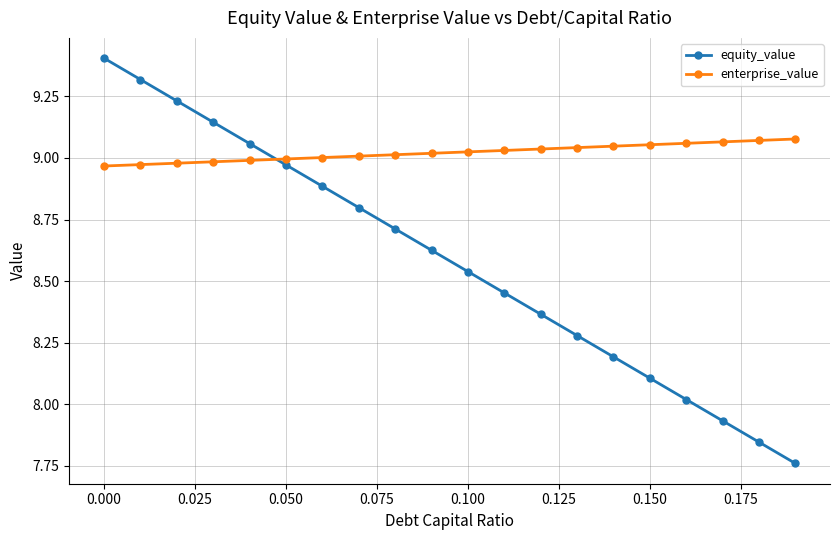

What is the highest value of the equity_value series?

9.4